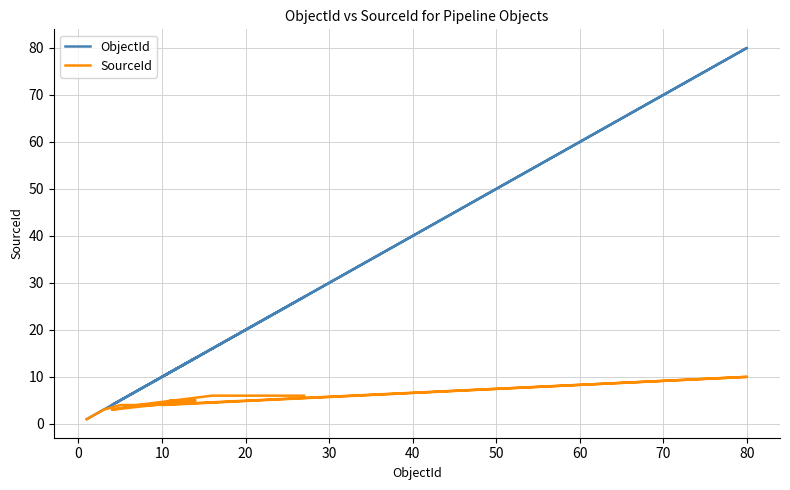

What is the value of the ObjectId point at the 7th from the left?

80